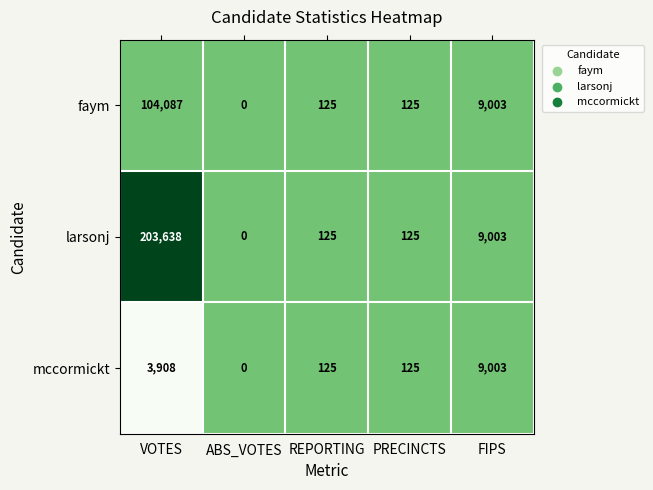

What is the total value across all series at PRECINCTS?

375